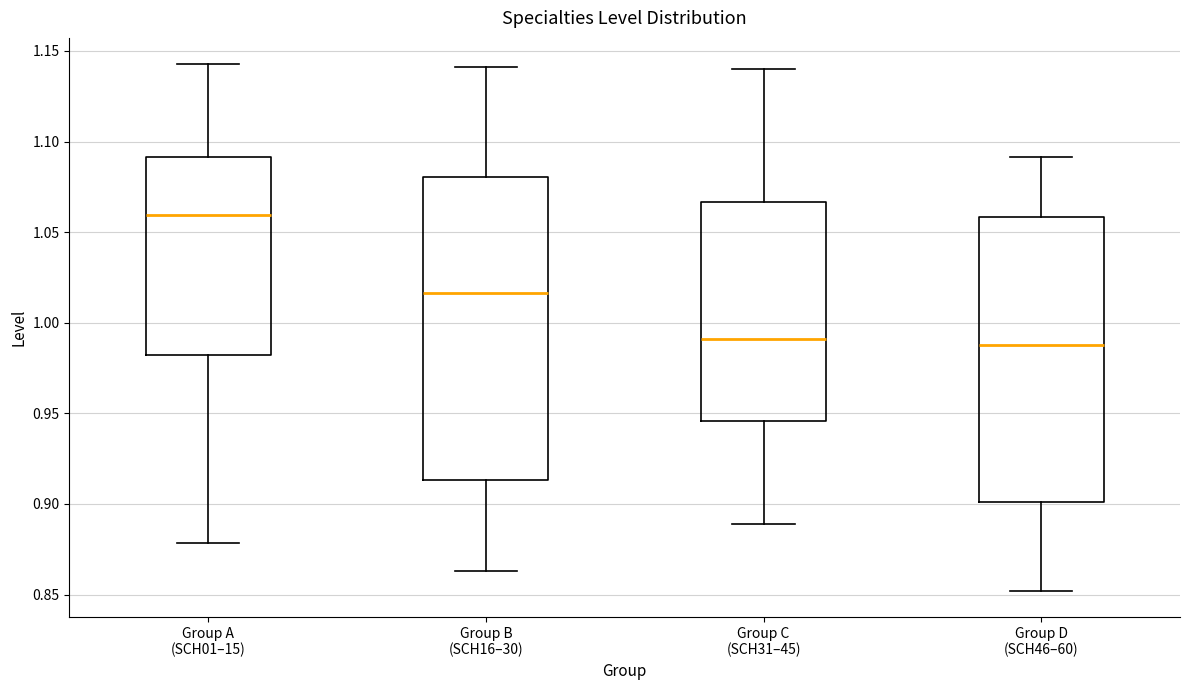

Reading left to right, transcribe this box plot: for each box, give where its median line is, the range the box spans, and where its two whiskers end, as read against the y-axis. The values are not printed on the chart, so give them approximately, as read against the axis.

Group A (SCH01–15): median 1.060, box 0.980 to 1.090, whiskers 0.880 to 1.145
Group B (SCH16–30): median 1.015, box 0.915 to 1.080, whiskers 0.865 to 1.140
Group C (SCH31–45): median 0.990, box 0.945 to 1.065, whiskers 0.890 to 1.140
Group D (SCH46–60): median 0.990, box 0.900 to 1.060, whiskers 0.850 to 1.090